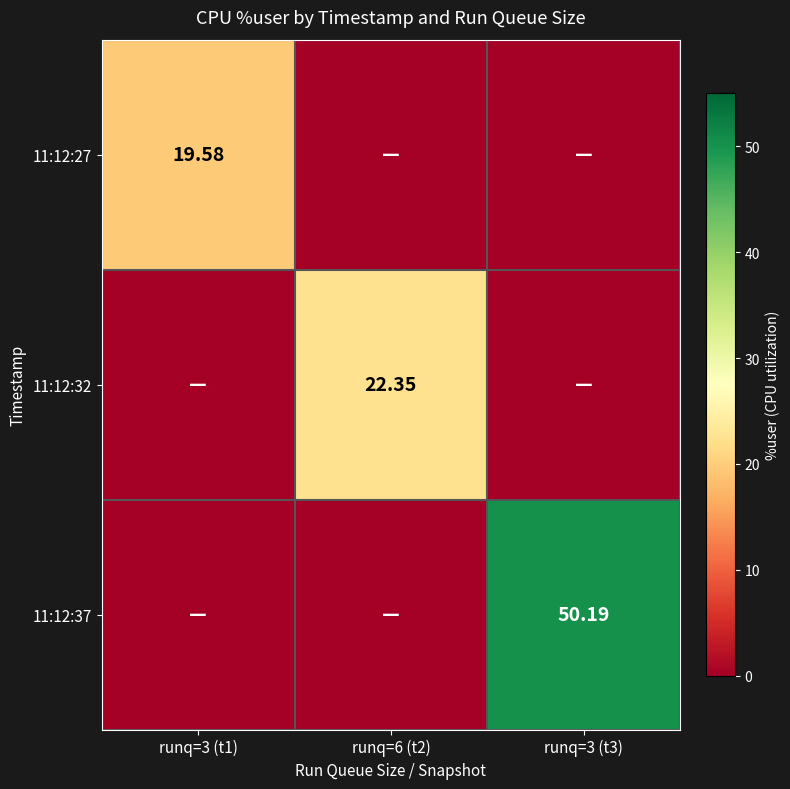

At which label does 11:12:37 reach its minimum?

runq=3 (t1)